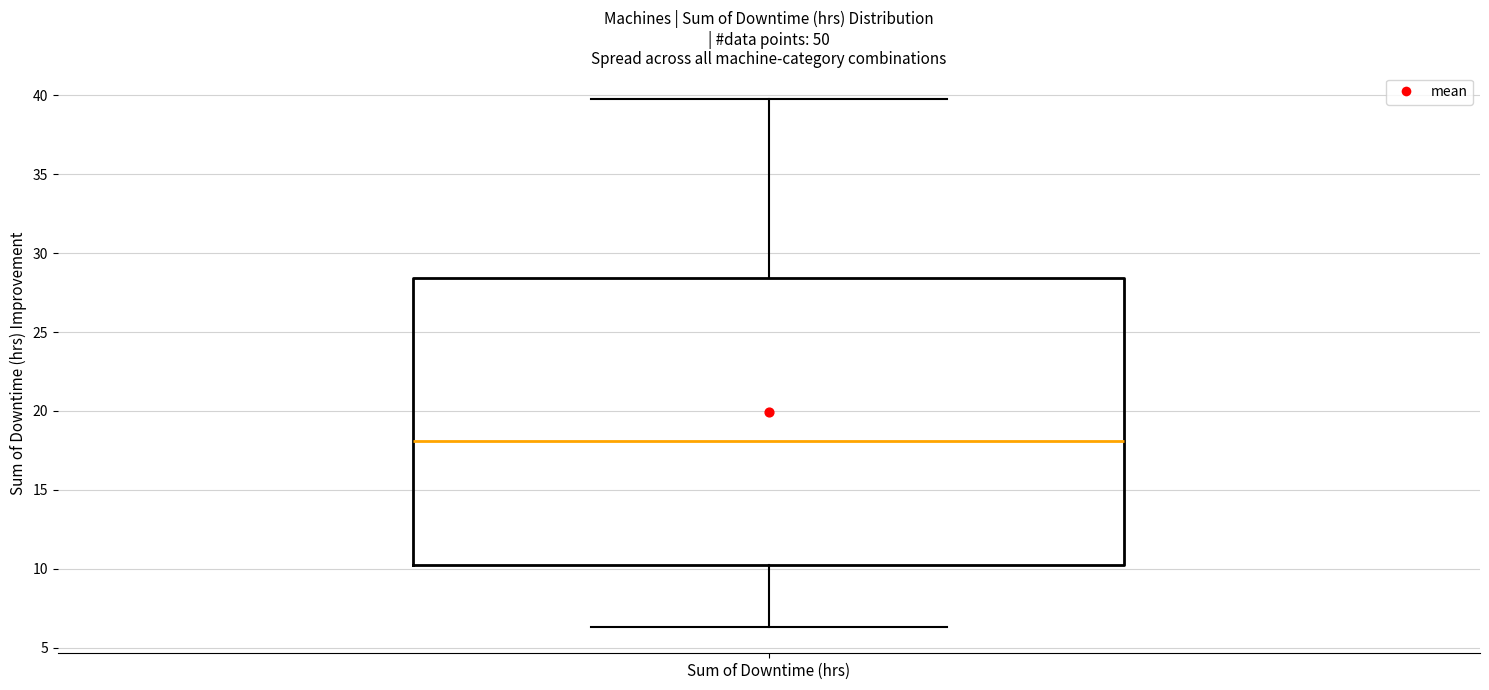

Where is the lower edge of the box for Sum of Downtime (hrs) on the y-axis? The values are not printed on the chart, so give them approximately, as read against the axis.

10.5